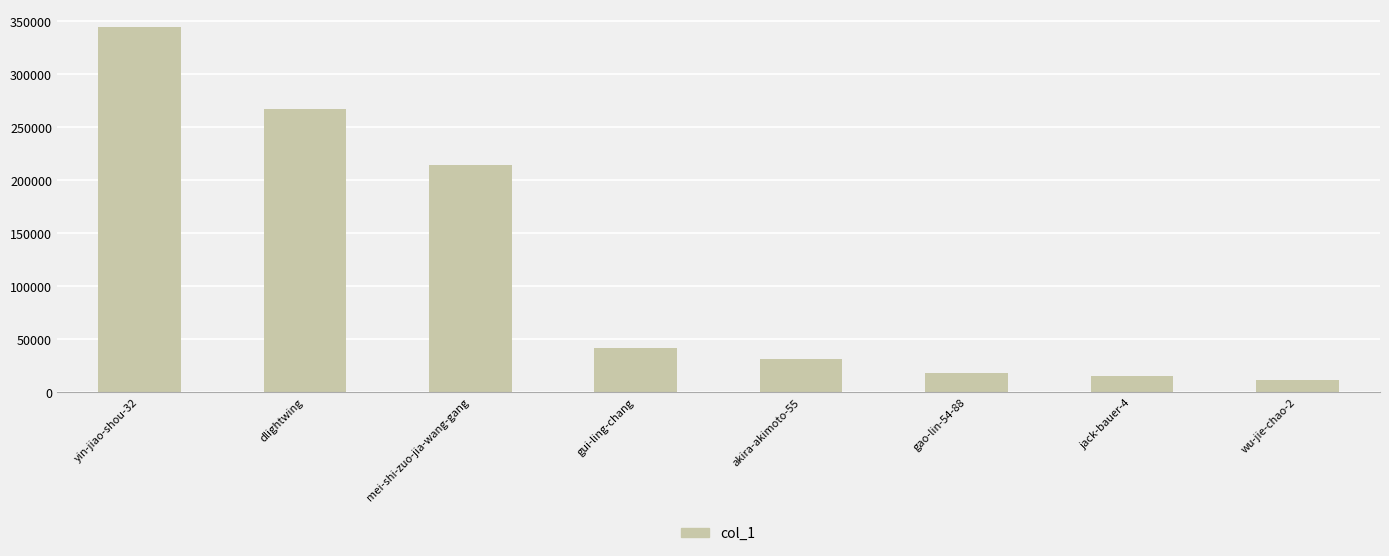

At which label does the data first exceed 41771?

yin-jiao-shou-32